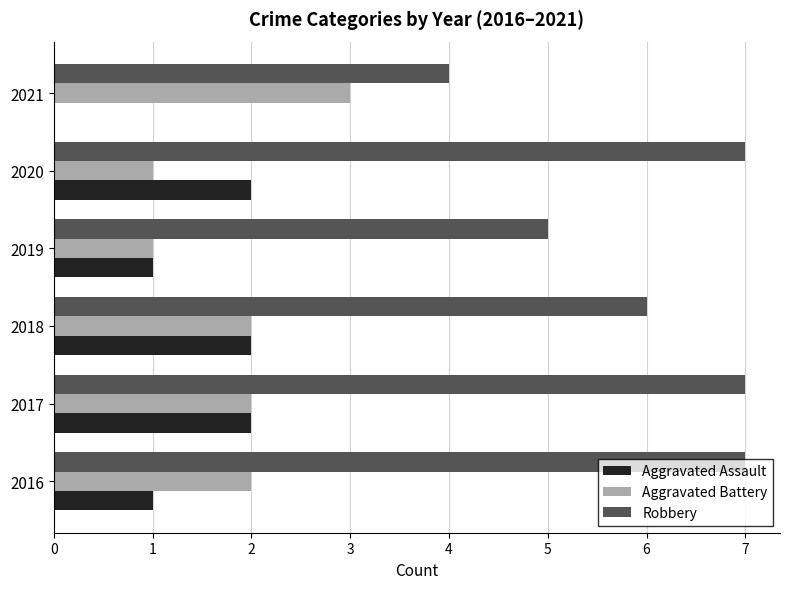

Which series has the widest spread of values?

Robbery